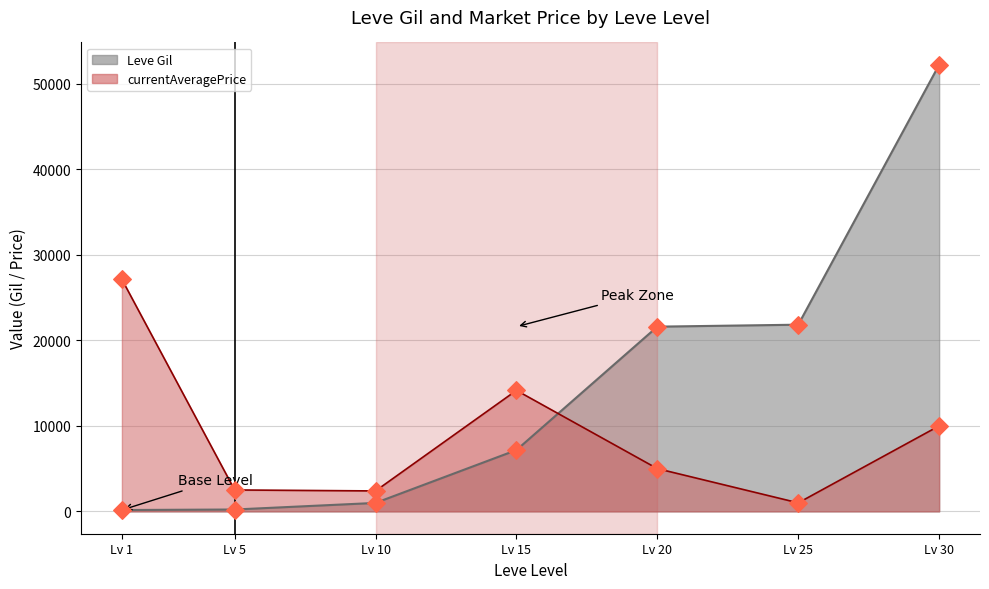

Which series reaches the maximum Y coordinate?

Leve Gil